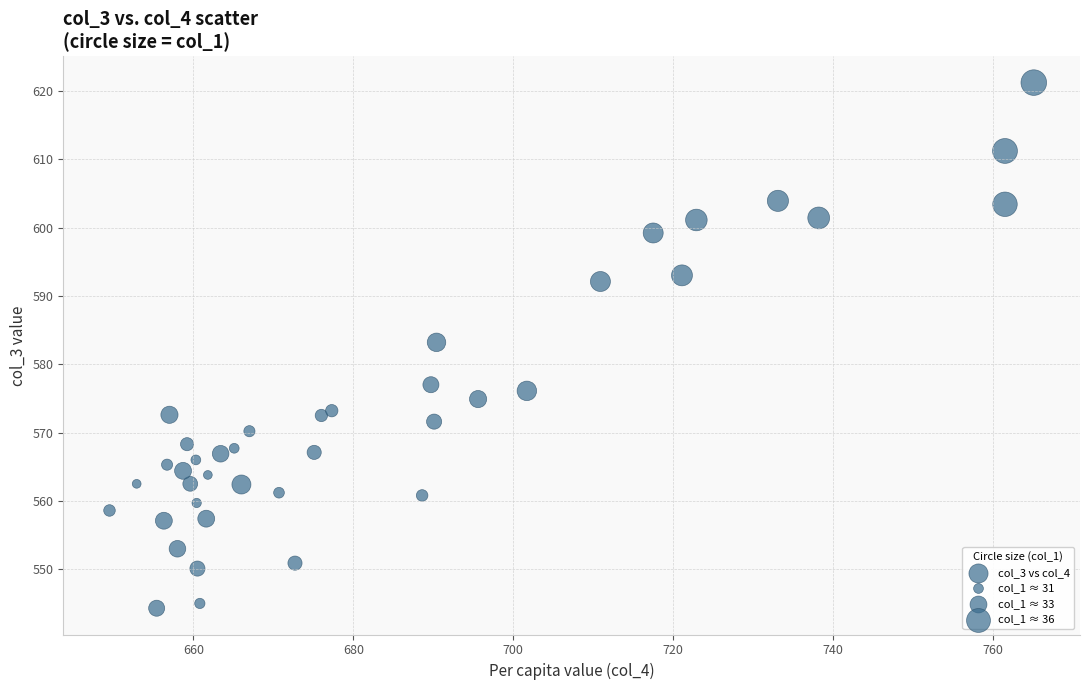

What Y value in the scatter plot is closest to 582?

583.2